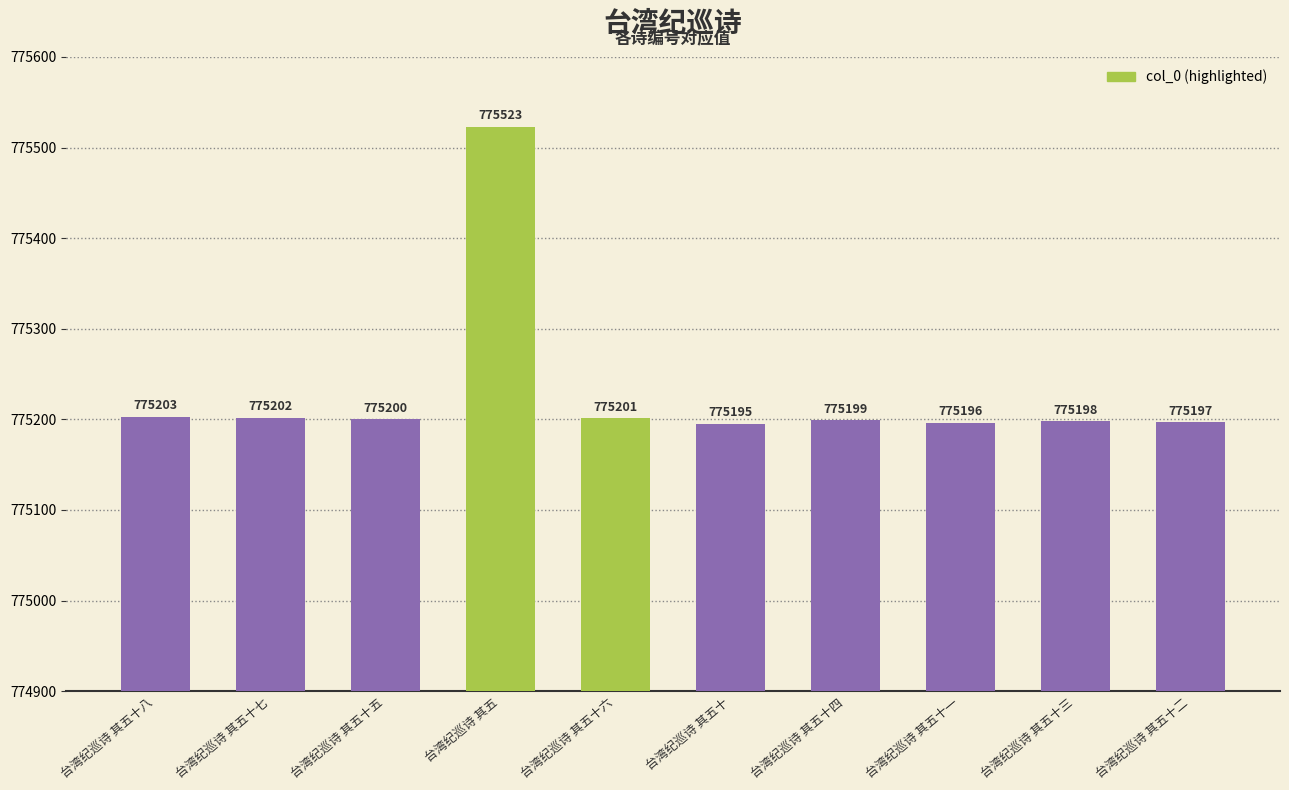

True or false: the data shows 1050930 at 台湾纪巡诗 其五十.

False